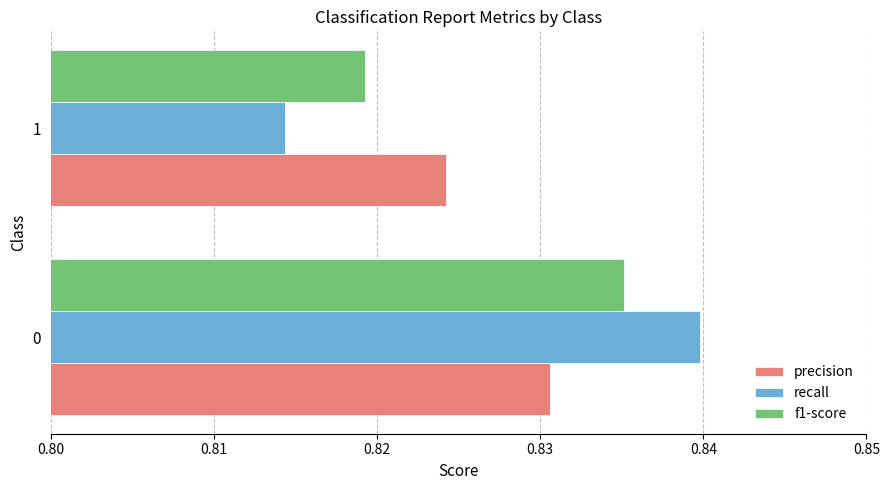

What are all the series names shown in the legend?

precision, recall, f1-score